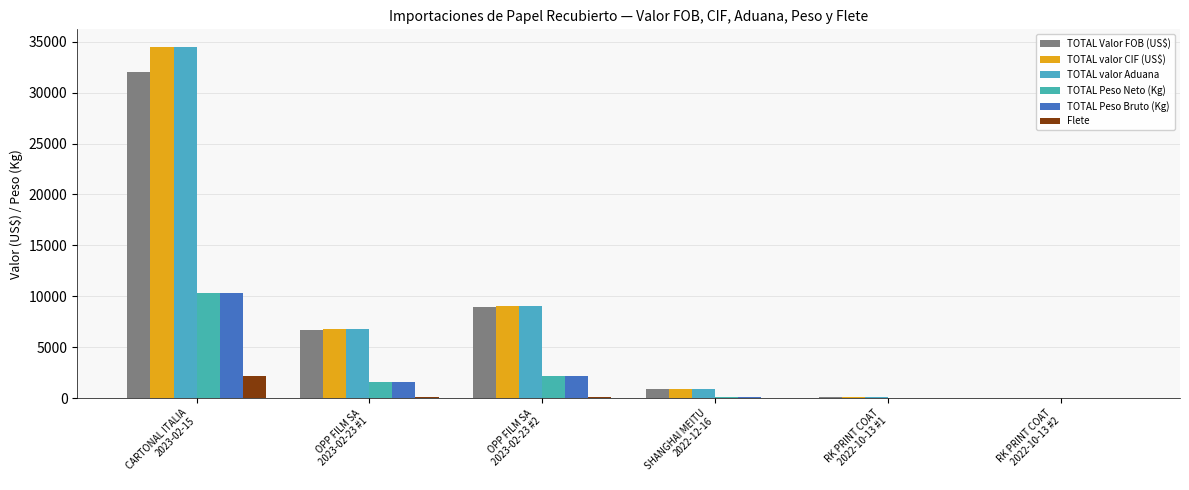

Which series has the largest total across all categories?

TOTAL valor CIF (US$)